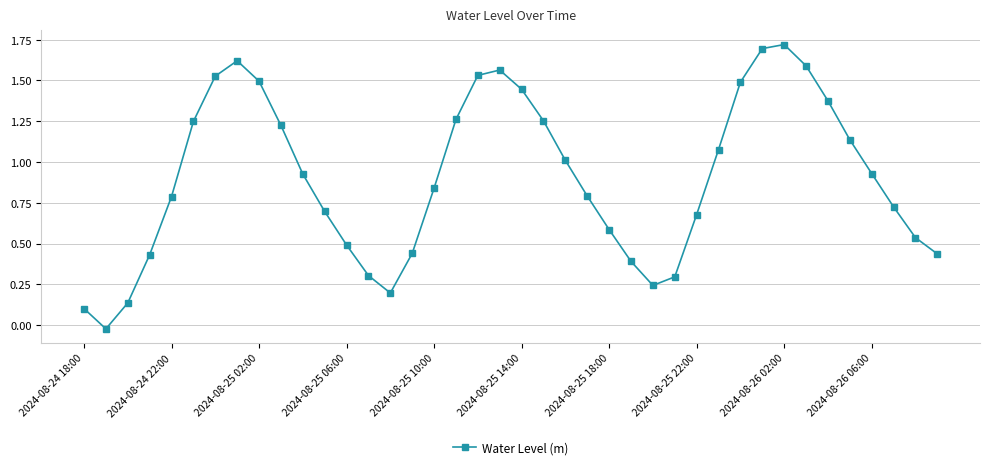

How many points are lower than both their immediate neighbors (excluding endpoints)?

3